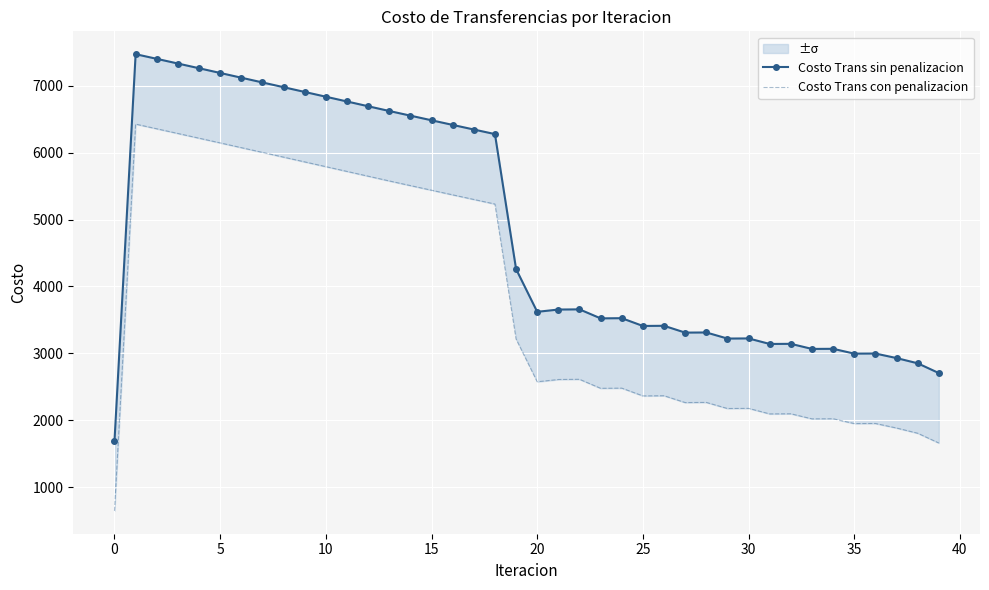

What is the difference between the Costo Trans sin penalizacion values at 18 and 23?

2756.7